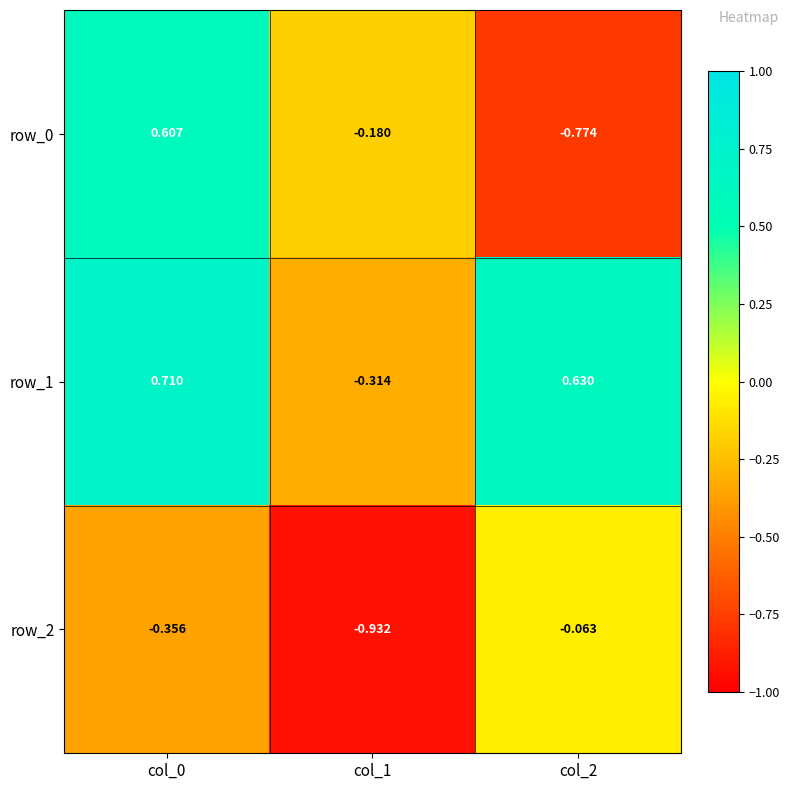

Is it true that row_1 equals 1.2 at col_0?

False